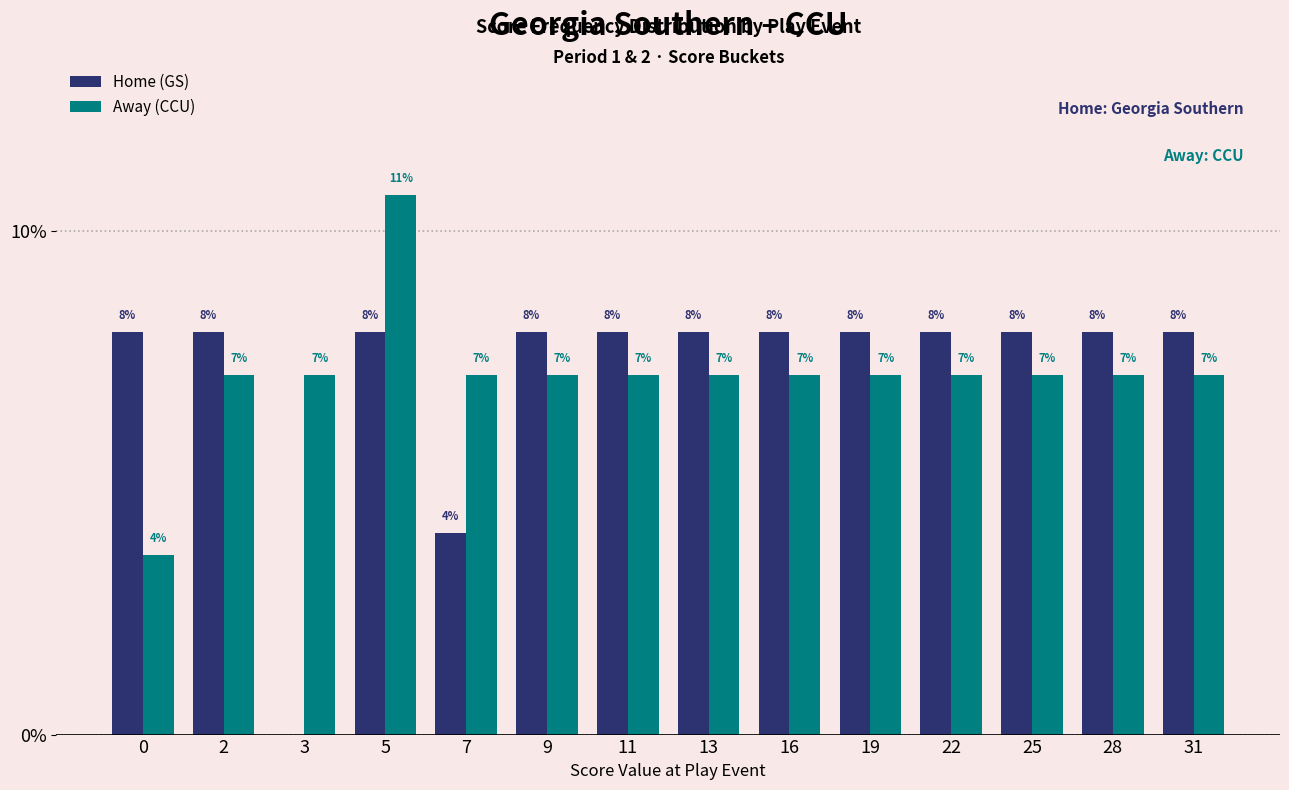

Are the bars horizontal?

No